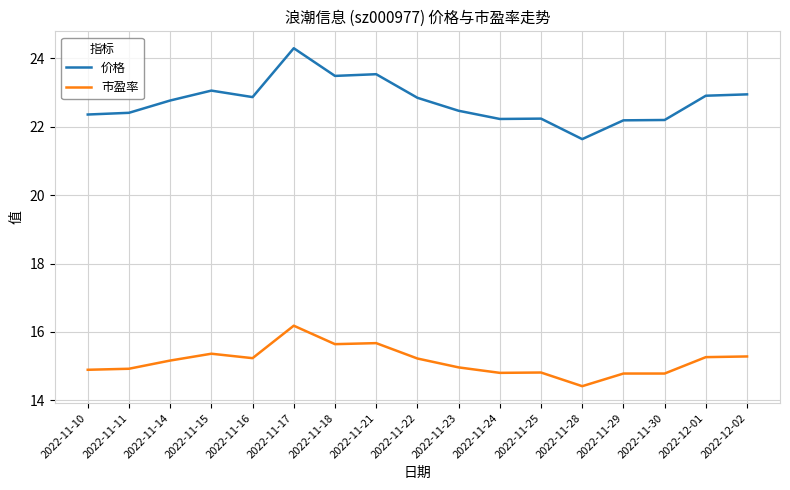

At which label does 价格 first exceed 22?

2022-11-10